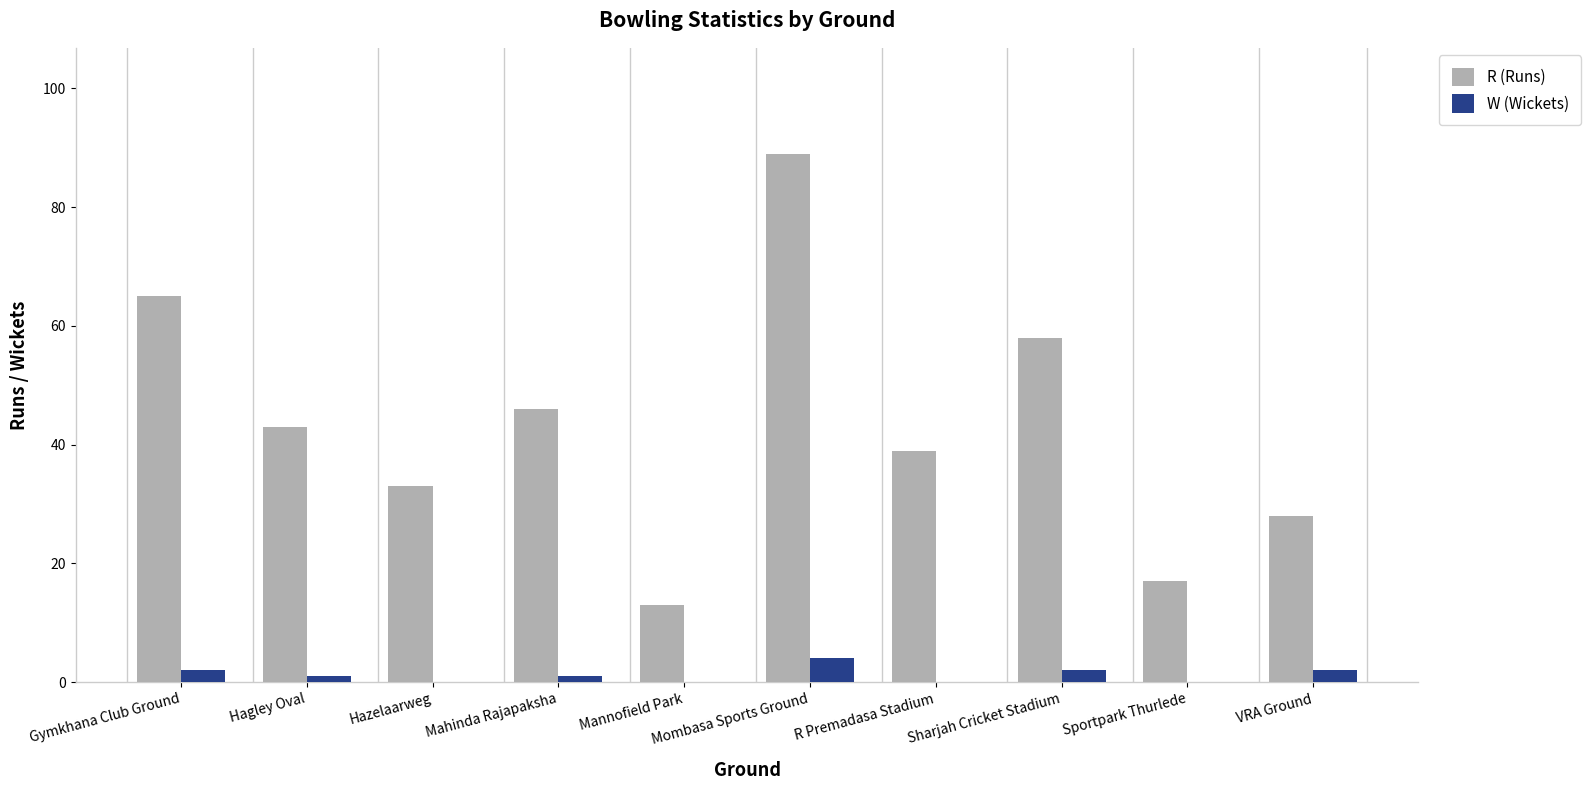

How many data points does each series have?

10